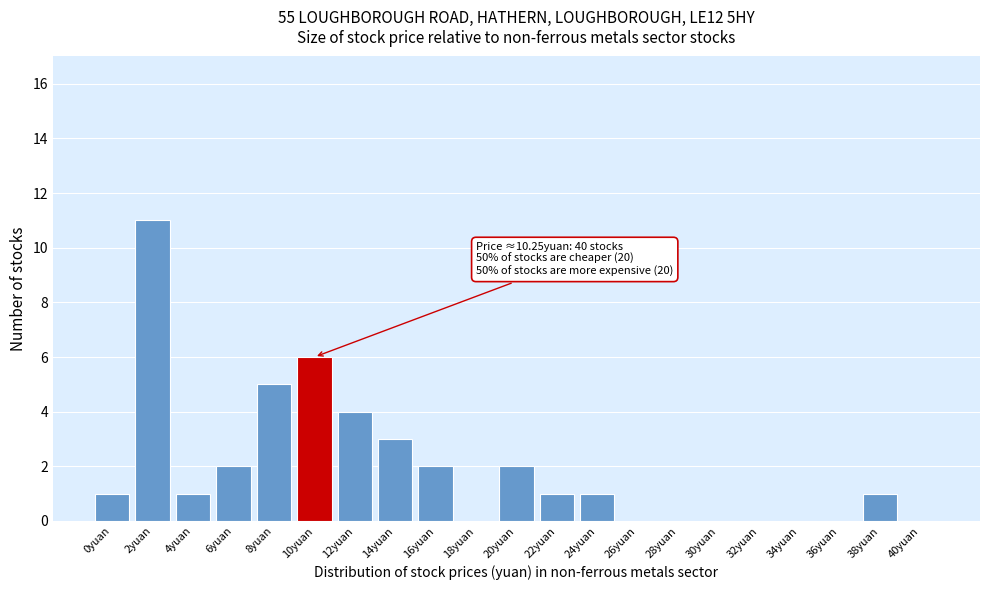

Reading right to left, list all the values displayed in this chart.

40yuan=0	38yuan=1	36yuan=0	34yuan=0	32yuan=0	30yuan=0	28yuan=0	26yuan=0	24yuan=1	22yuan=1	20yuan=2	18yuan=0	16yuan=2	14yuan=3	12yuan=4	10yuan=6	8yuan=5	6yuan=2	4yuan=1	2yuan=11	0yuan=1